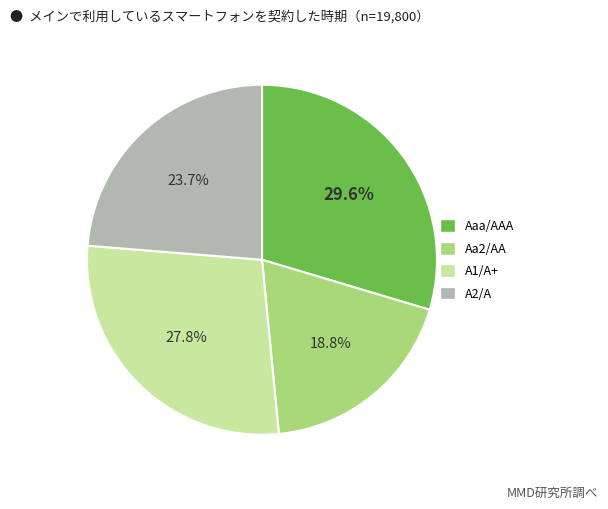

To the nearest percent, what is the difference between the largest and smallest slice percentages?

11%